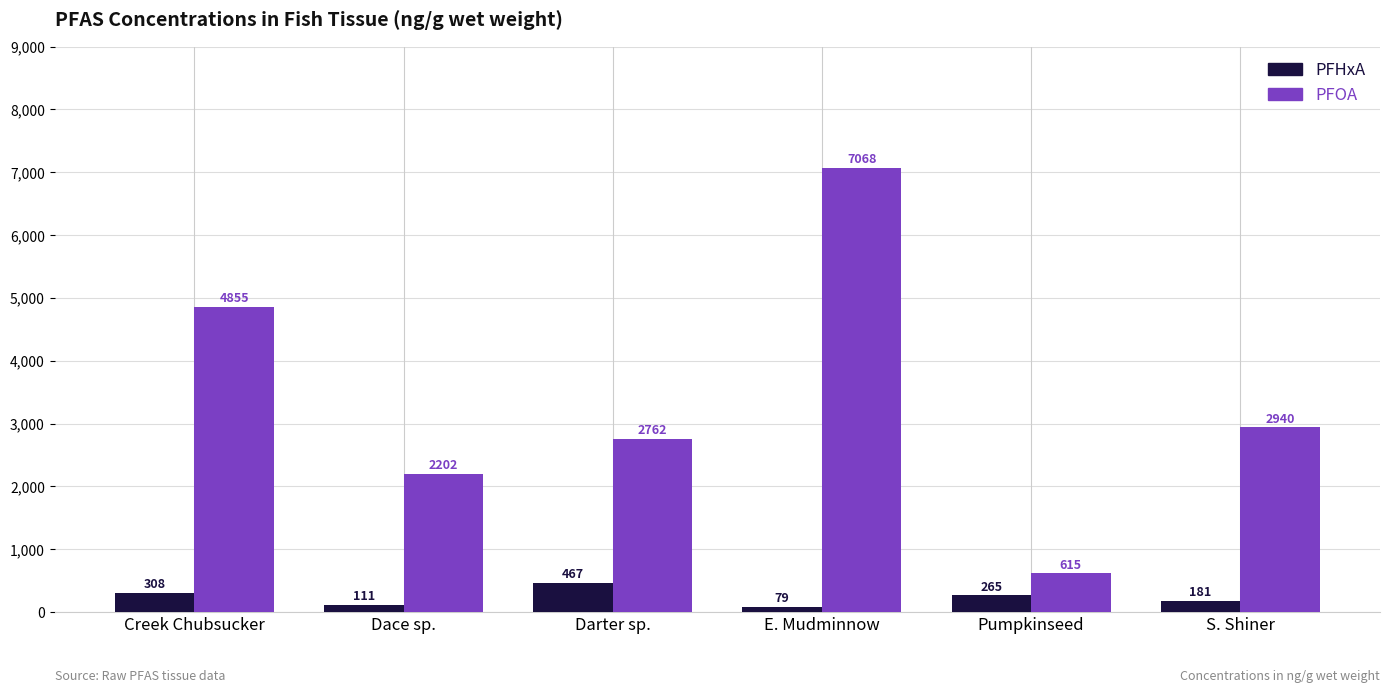

What is the label of the 5th bar from the right?

Dace sp.